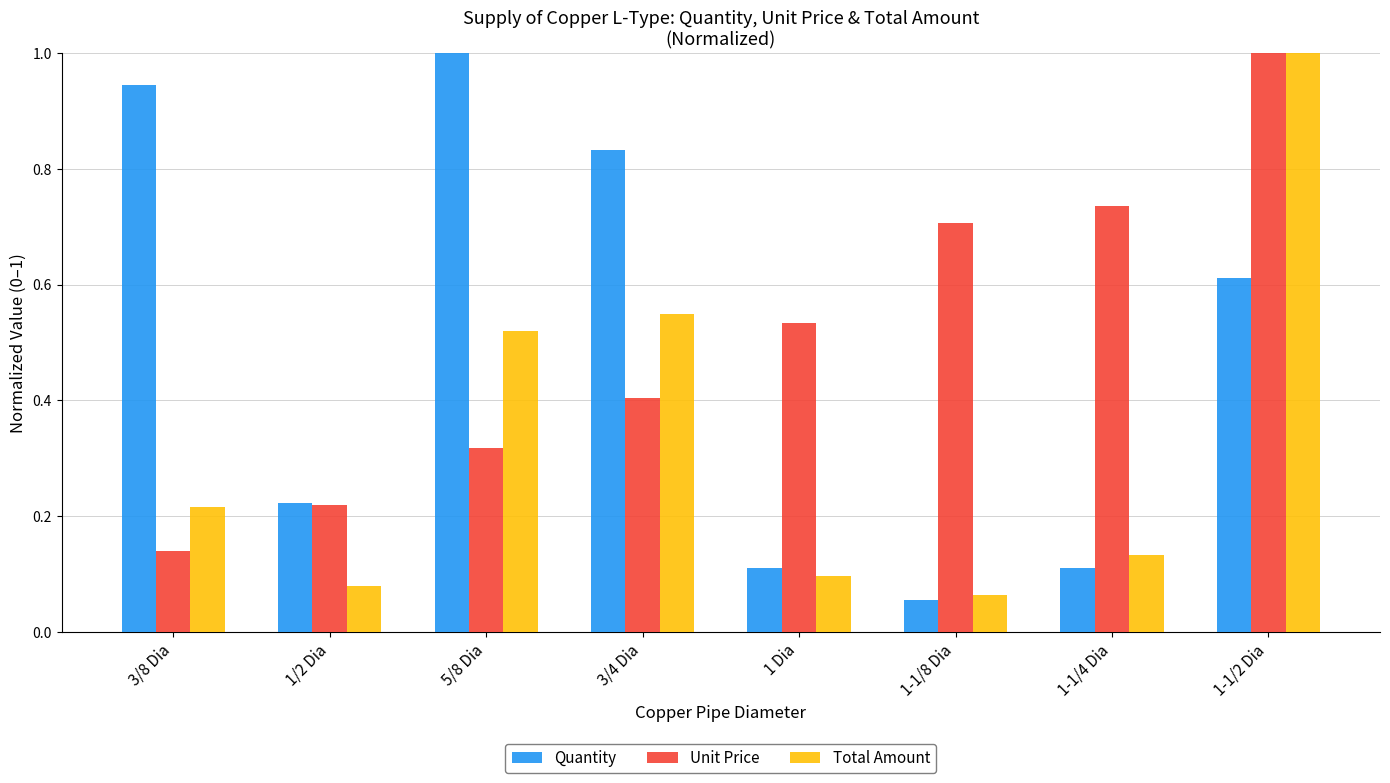

At 3/8 Dia, list the series in order from largest to smallest.

Quantity, Total Amount, Unit Price